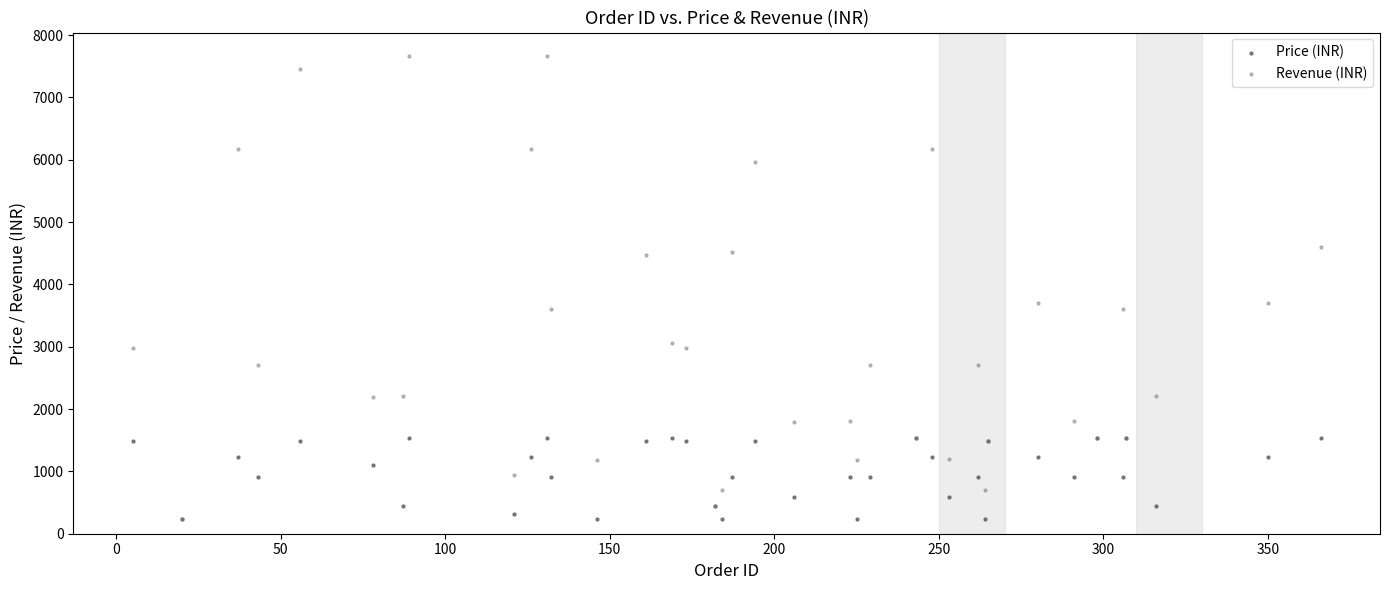

What are all the series names shown in the legend?

Price (INR), Revenue (INR)